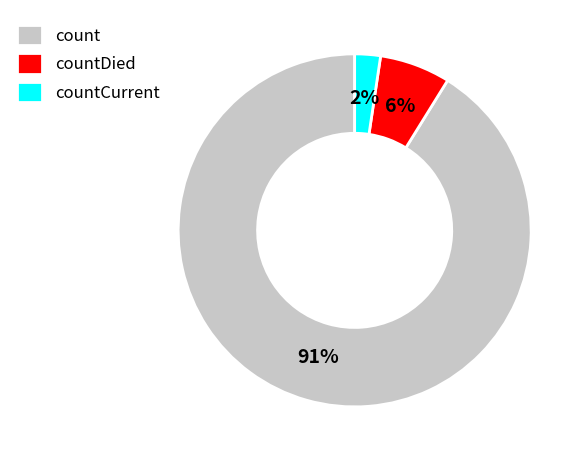

Which category has the smallest portion of the pie?

countCurrent